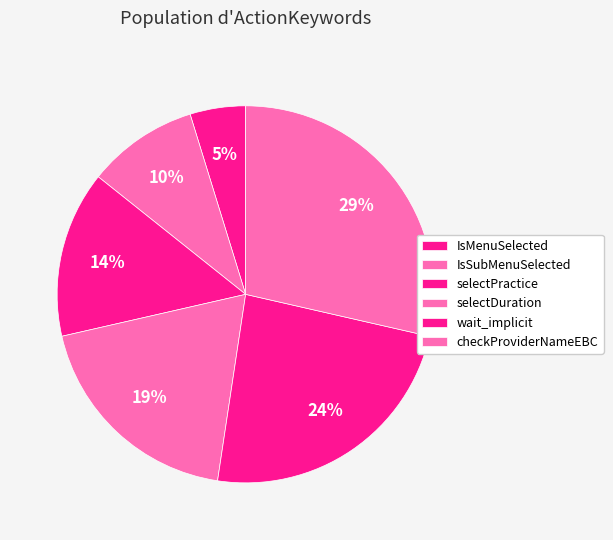

What is the ratio of the value at IsSubMenuSelected to the value at checkProviderNameEBC?

0.3